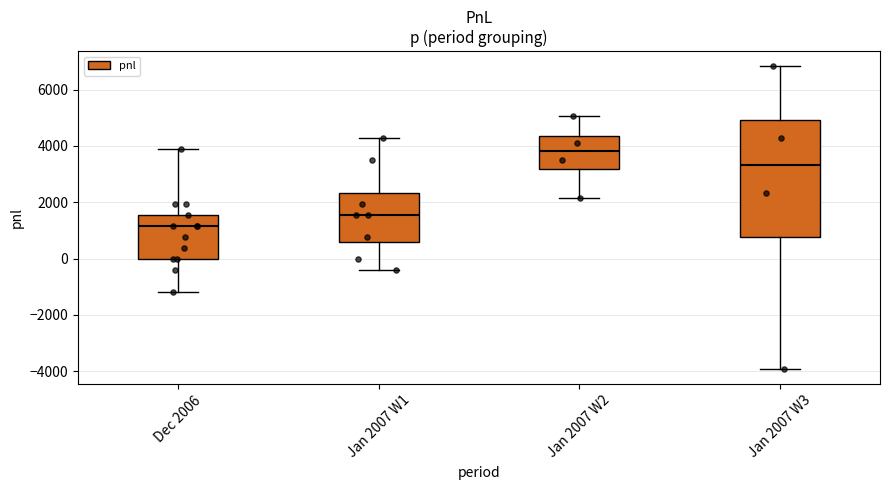

Which box has the highest median line?

Jan 2007 W2